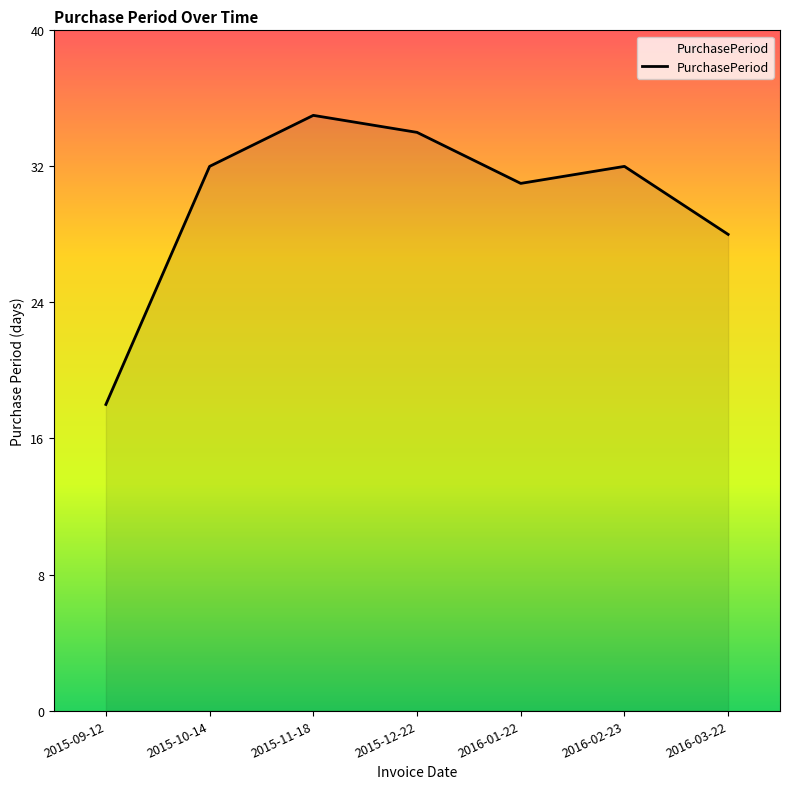

What position from the right is 2015-11-18?

5